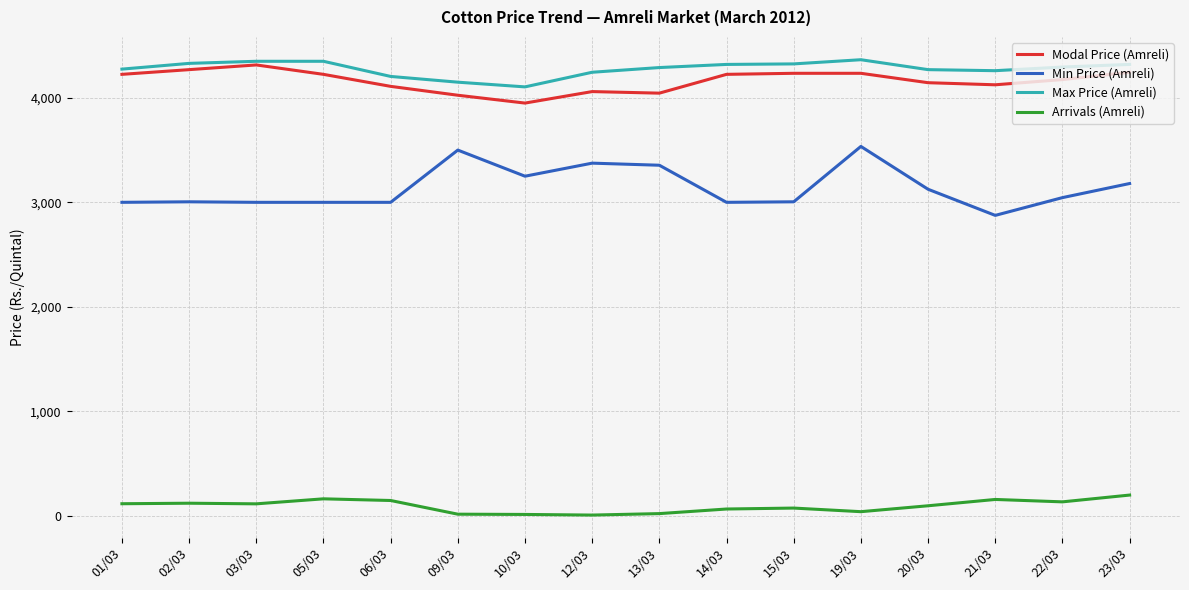

What is the total value across all series at 03/03?

11779.0